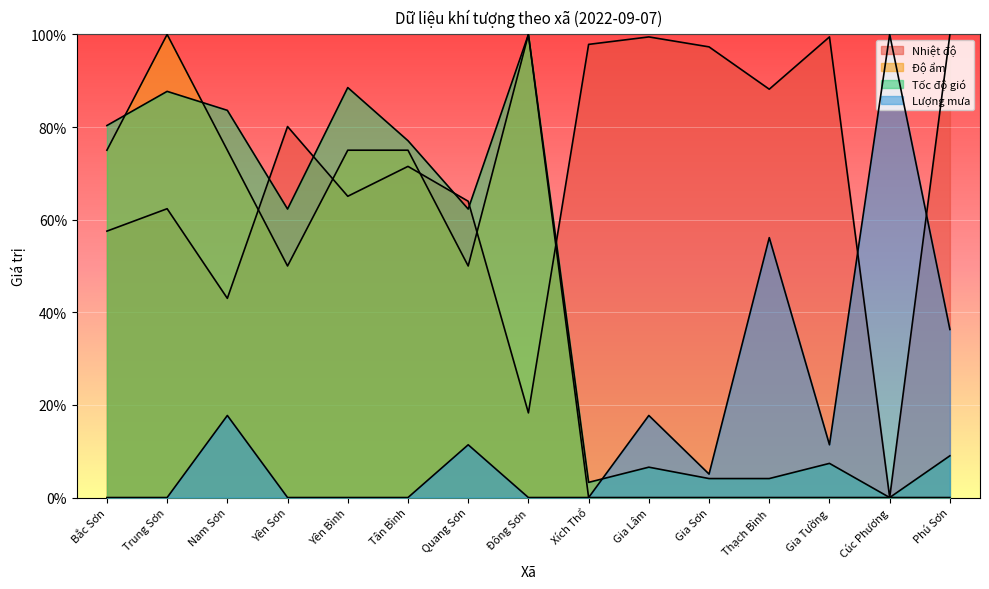

What is the difference between the second highest and second lowest values in the Lượng mưa series?

56.1